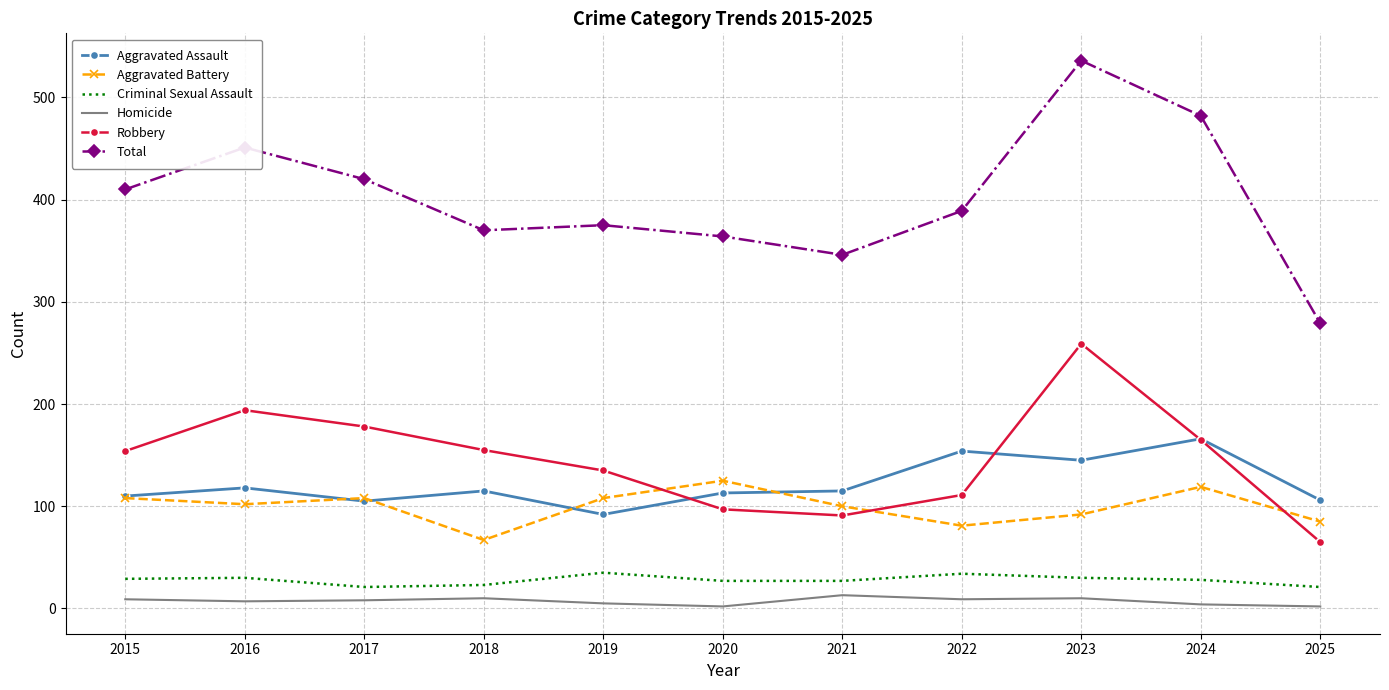

Is the value of Robbery at 2017 greater than the value of Aggravated Assault at 2019?

Yes